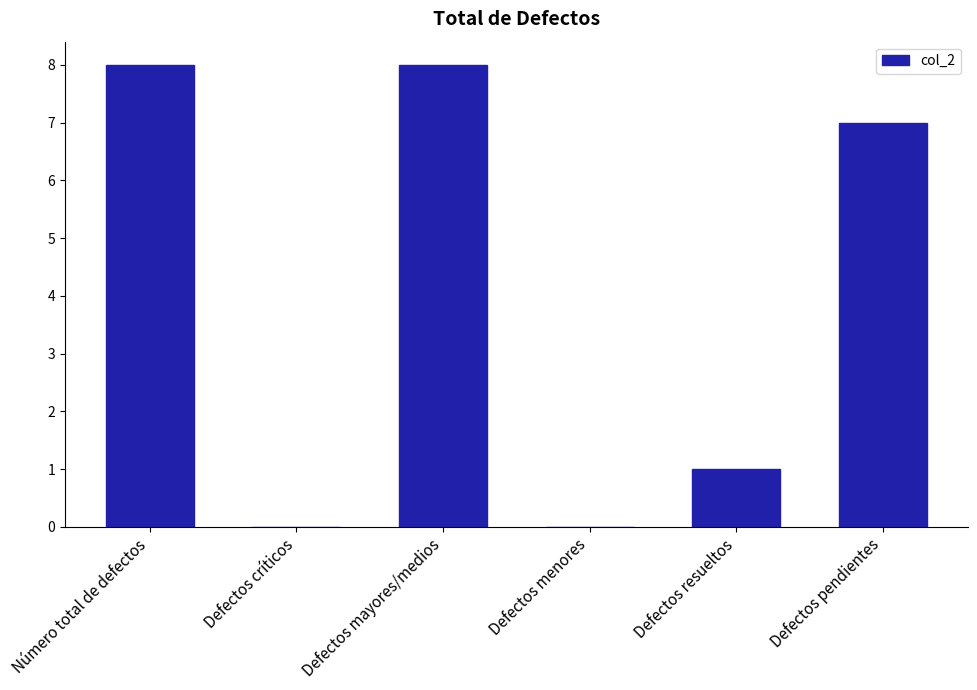

Count the values in the range 0 to 8.

6